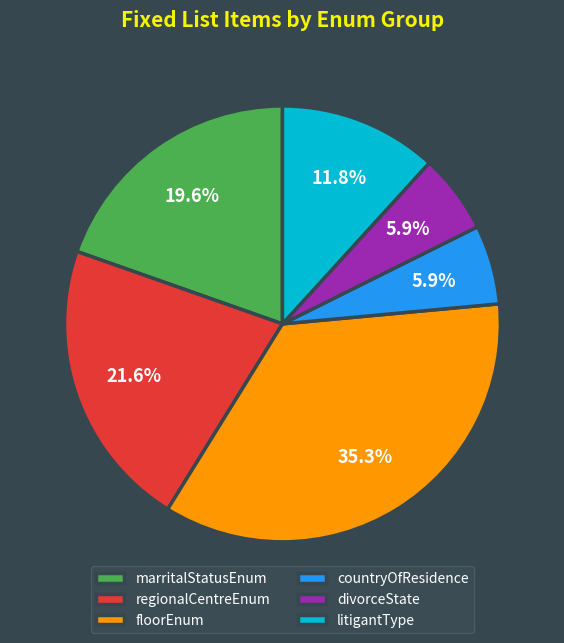

What percentage is the floorEnum slice, to the nearest percent?

35%